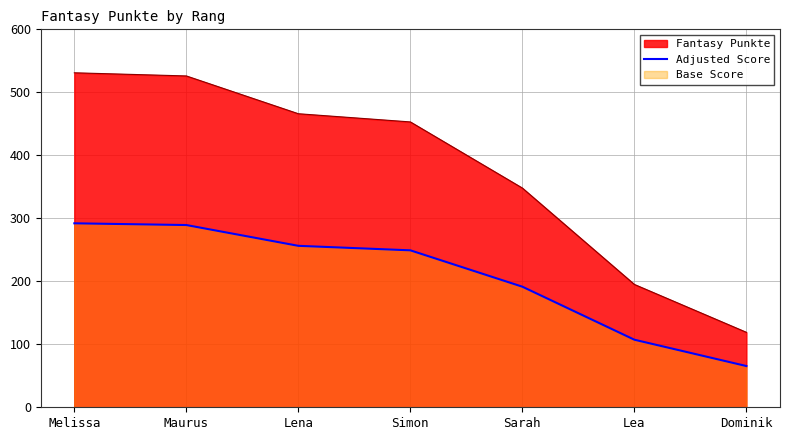

What is the minimum value shown in the chart?

65.5